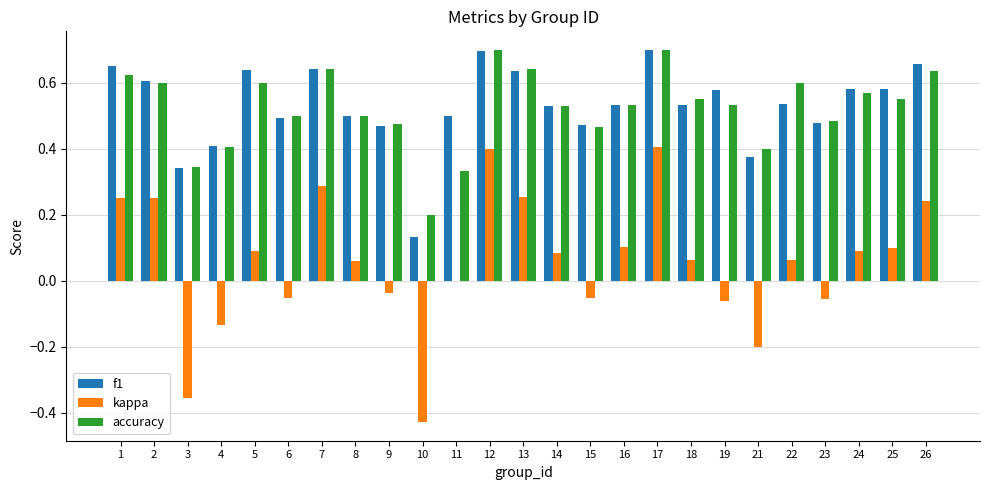

Is it true that kappa equals 0.2 at 26?

True